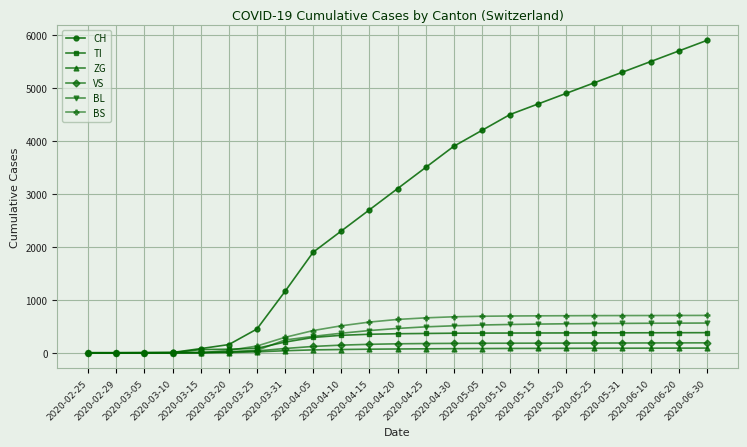

What is the label of the 11th point from the left?

2020-04-15